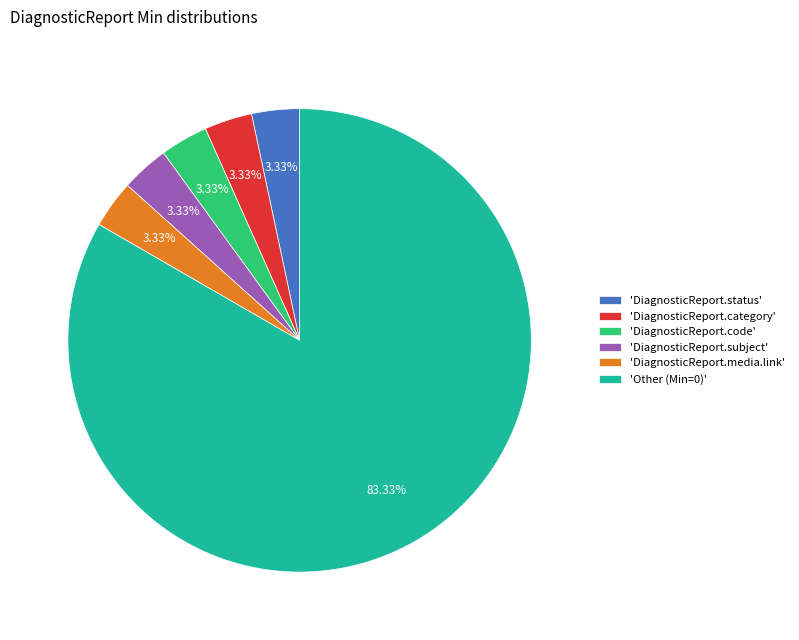

Is there a majority slice in this chart?

Yes